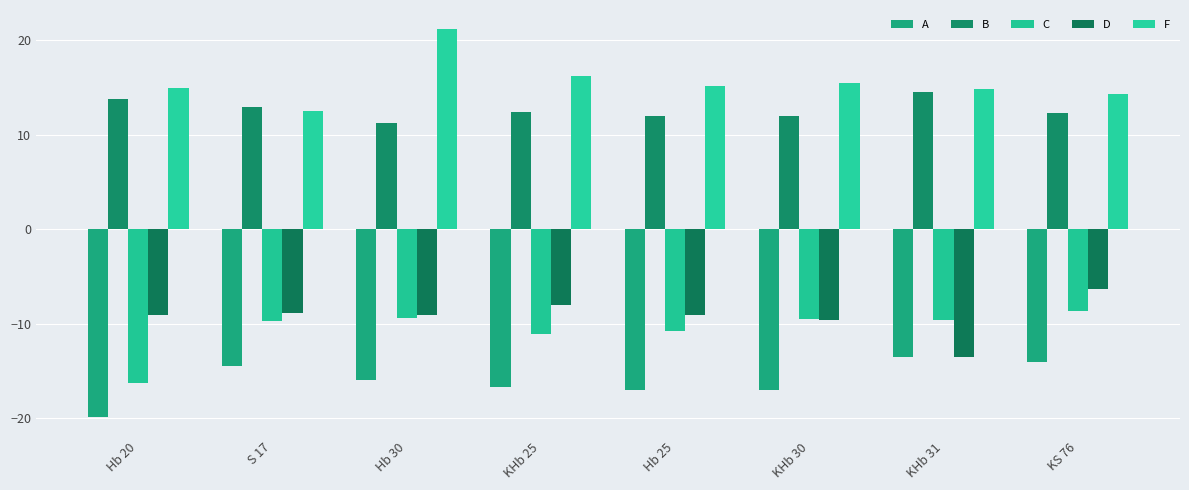

Reading right to left, what are all the values shown in this chart?

A: KS 76=-14.0	KHb 31=-13.5	KHb 30=-17.0	Hb 25=-17.0	KHb 25=-16.7	Hb 30=-16.0	S 17=-14.5	Hb 20=-19.9
B: KS 76=12.3	KHb 31=14.5	KHb 30=12.0	Hb 25=12.0	KHb 25=12.5	Hb 30=11.2	S 17=12.9	Hb 20=13.8
C: KS 76=-8.7	KHb 31=-9.6	KHb 30=-9.5	Hb 25=-10.8	KHb 25=-11.1	Hb 30=-9.3	S 17=-9.8	Hb 20=-16.3
D: KS 76=-6.3	KHb 31=-13.5	KHb 30=-9.6	Hb 25=-9.1	KHb 25=-8.0	Hb 30=-9.1	S 17=-8.9	Hb 20=-9.1
F: KS 76=14.4	KHb 31=14.8	KHb 30=15.5	Hb 25=15.1	KHb 25=16.2	Hb 30=21.1	S 17=12.6	Hb 20=15.0